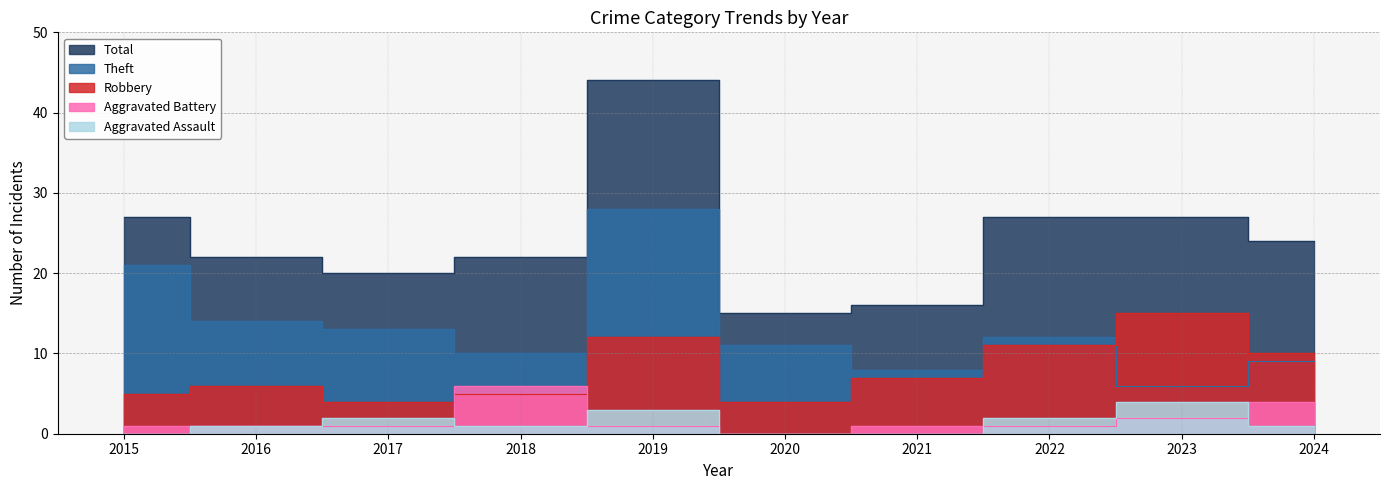

In Aggravated Battery, how many points are lower than both neighbors (excluding endpoints)?

1